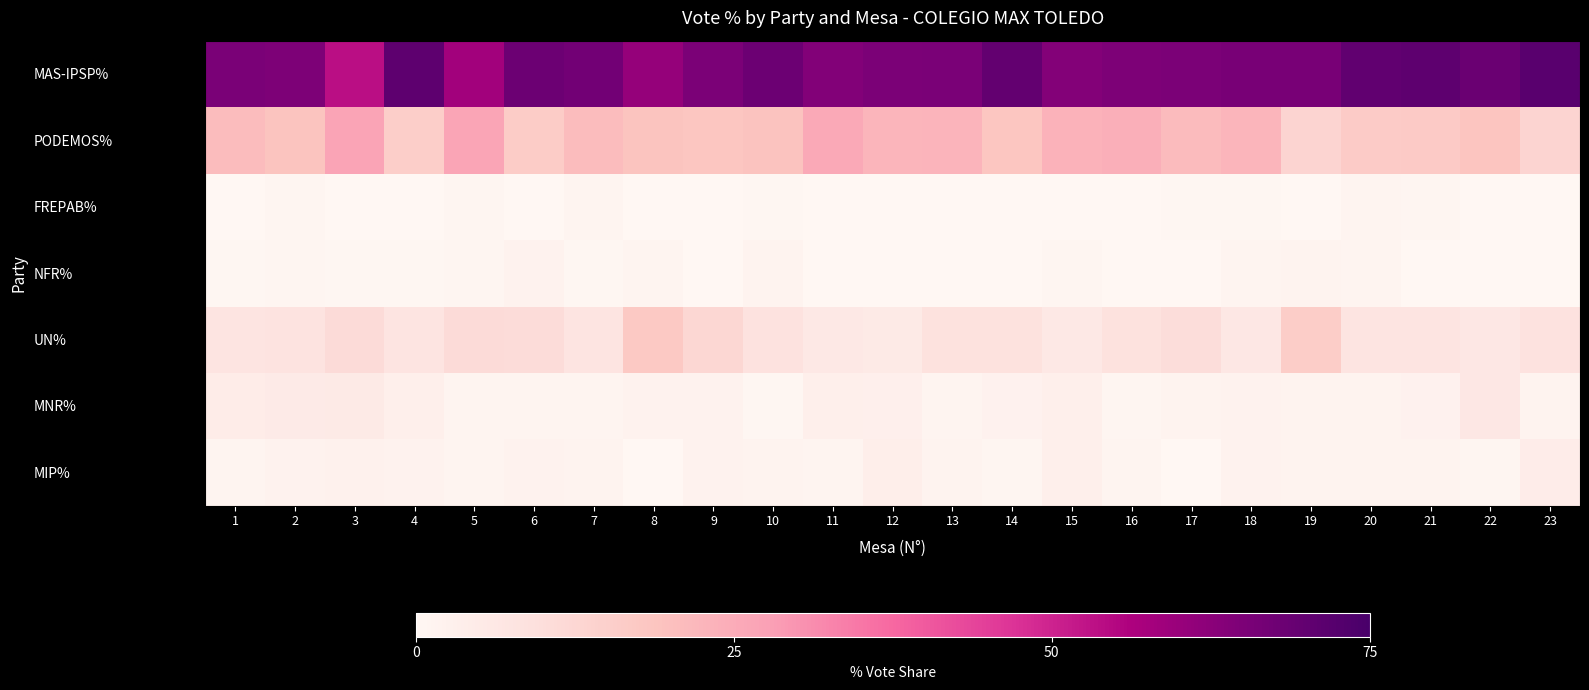

Reading left to right, what are all the values shown in this chart?

MAS-IPSP%: 1=65.5	2=65.0	3=53.8	4=70.8	5=58.1	6=68.3	7=67.0	8=60.6	9=65.1	10=68.0	11=64.0	12=65.2	13=65.6	14=70.0	15=63.6	16=65.0	17=65.3	18=65.8	19=65.8	20=70.1	21=70.8	22=68.3	23=71.7
PODEMOS%: 1=20.9	2=18.8	3=26.7	4=15.7	5=26.4	6=16.2	7=21.1	8=18.8	9=18.4	10=19.2	11=25.5	12=22.7	13=23.1	14=18.3	15=23.2	16=24.3	17=21.3	18=22.8	19=13.3	20=16.7	21=16.9	22=18.6	23=13.3
FREPAB%: 1=0.0	2=0.6	3=0.0	4=0.0	5=0.7	6=0.0	7=1.1	8=0.0	9=0.0	10=0.5	11=0.0	12=0.0	13=0.0	14=0.0	15=0.0	16=0.0	17=0.4	18=0.5	19=0.0	20=1.1	21=0.8	22=0.0	23=0.0
NFR%: 1=0.6	2=0.6	3=0.4	4=0.5	5=0.7	6=1.8	7=0.5	8=1.2	9=0.0	10=1.5	11=0.0	12=0.0	13=0.0	14=0.0	15=0.7	16=0.0	17=0.0	18=0.9	19=1.7	20=1.1	21=0.0	22=0.0	23=0.0
UN%: 1=7.3	2=8.1	3=11.0	4=7.4	5=11.0	6=10.8	7=7.6	8=17.5	9=12.5	10=8.4	11=5.9	12=5.3	13=8.6	14=8.7	15=6.0	16=8.6	17=10.5	18=6.4	19=15.8	20=7.5	21=7.7	22=6.2	23=8.3
MNR%: 1=4.5	2=5.0	3=5.5	4=3.2	5=1.3	6=1.2	7=1.1	8=1.9	9=2.0	10=0.5	11=3.3	12=3.0	13=1.1	14=2.2	15=3.3	16=0.7	17=1.7	18=1.8	19=1.7	20=1.7	21=2.3	22=6.2	23=1.7
MIP%: 1=1.1	2=1.9	3=2.5	4=1.9	5=1.3	6=1.8	7=1.6	8=0.0	9=2.0	10=1.5	11=1.3	12=3.8	13=1.6	14=0.9	15=3.3	16=1.4	17=0.0	18=1.8	19=1.7	20=1.7	21=1.5	22=0.7	23=4.2